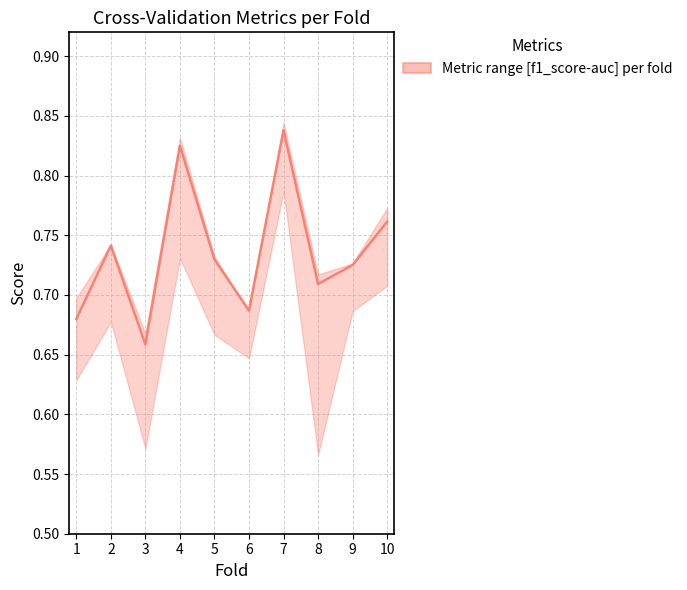

True or false: there are more than 2 points higher than both neighbors.

True